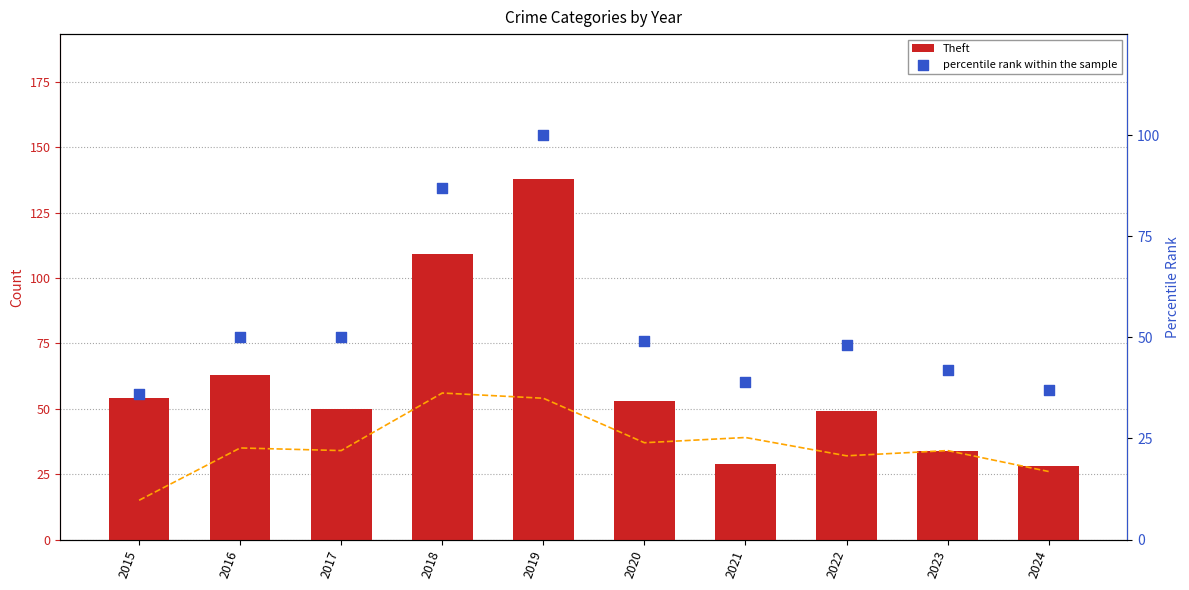

What is the total value across all series at 2023?

110